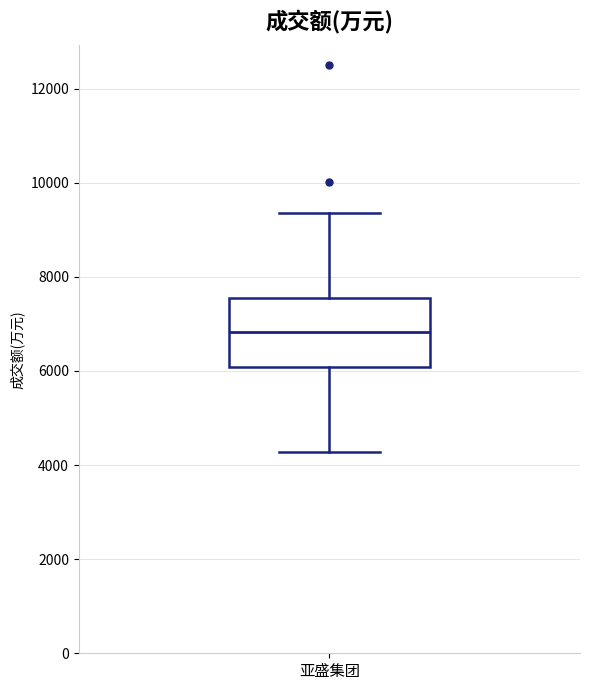

Read this box plot against the y-axis: the position of the median line, the range covered by the box, and the ends of both whiskers. The values are not printed on the chart, so give them approximately, as read against the axis.

median 6800, box 6000 to 7600, whiskers 4200 to 9400